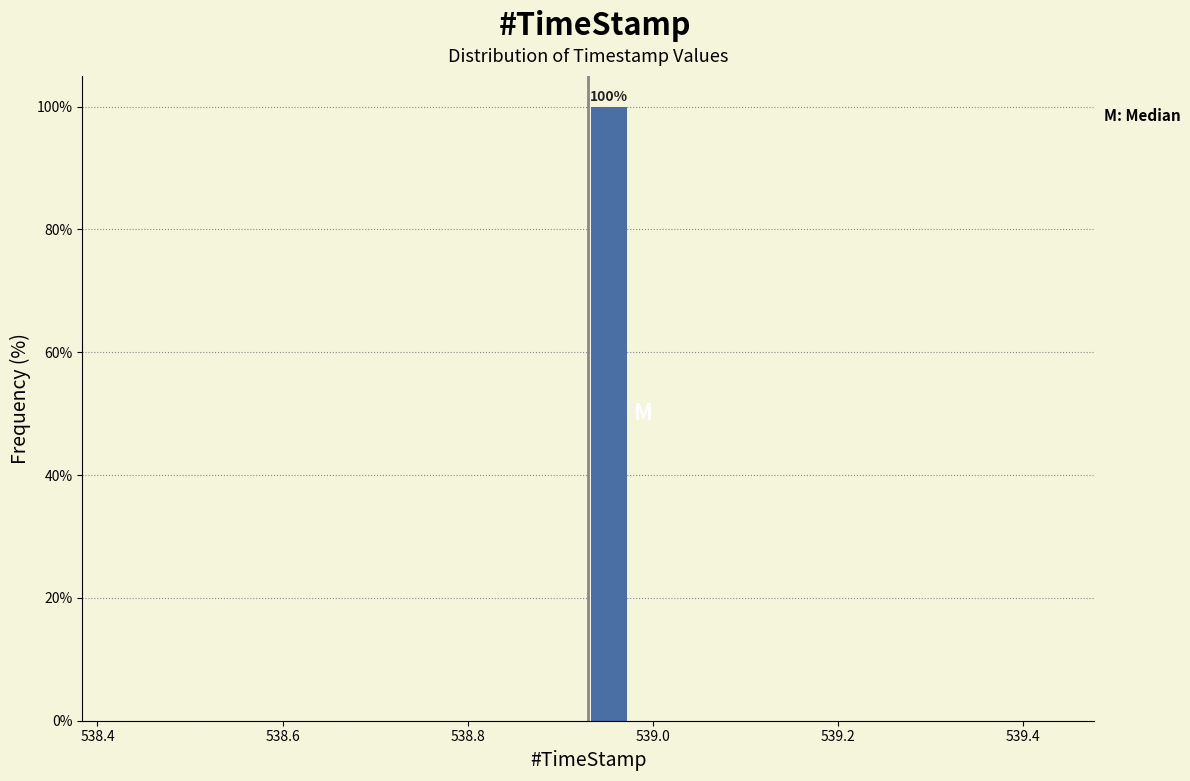

Around what value on the x-axis is the tallest bar? Give the approximate position of its centre, as read against the axis.

538.96